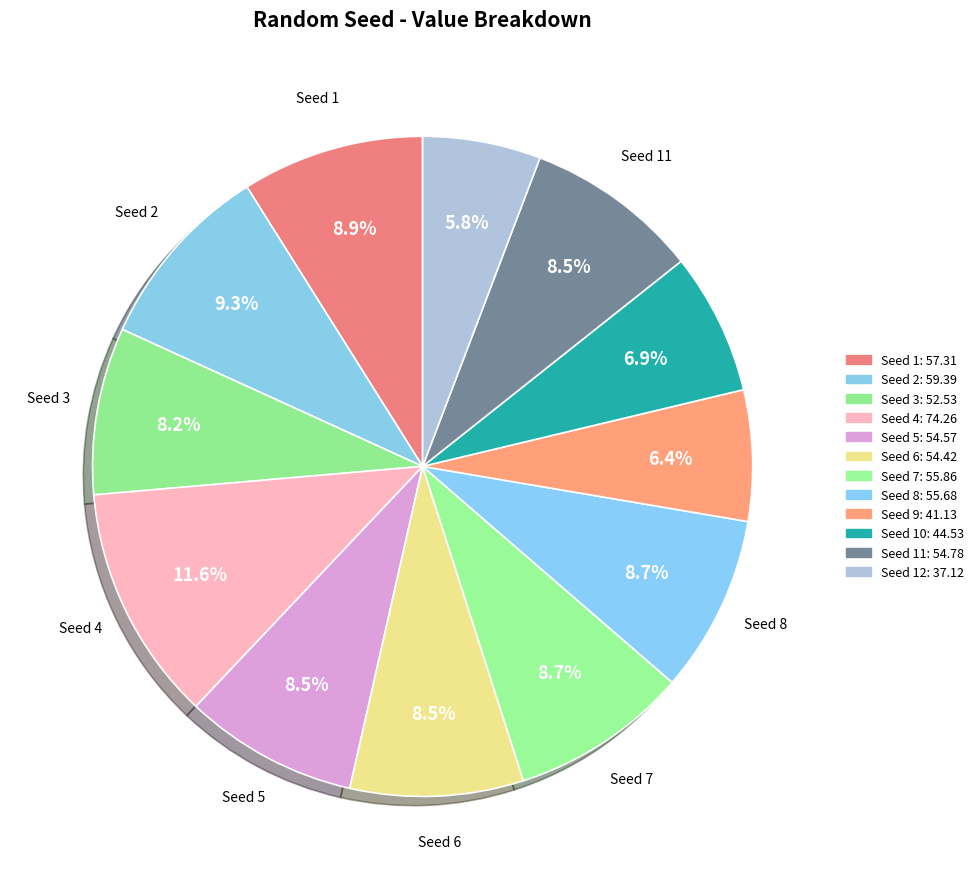

Which category has the smallest portion of the pie?

12